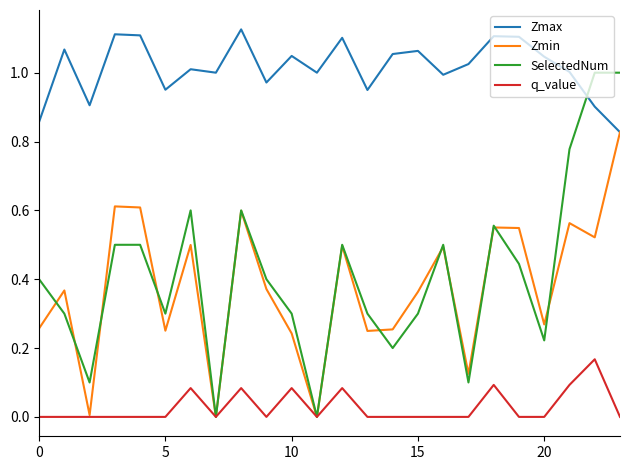

Which series has the largest range (max minus min)?

SelectedNum